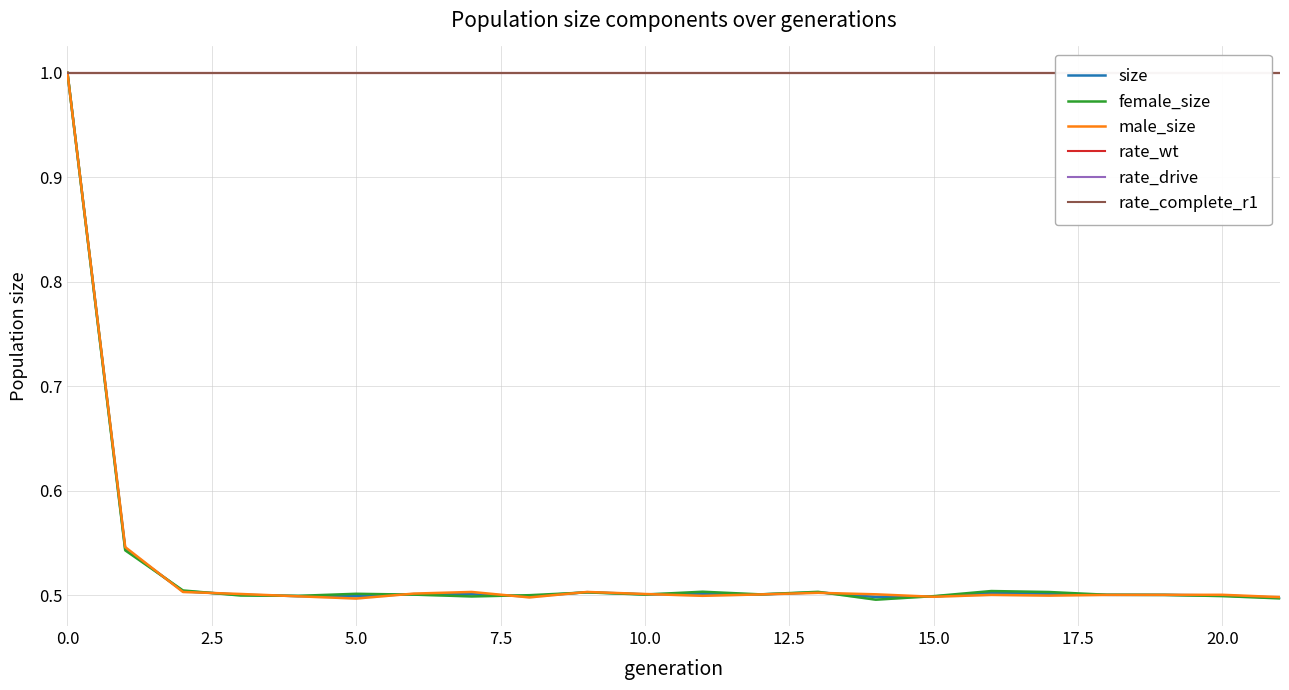

What is the total value across all series at 2.5?

4.6